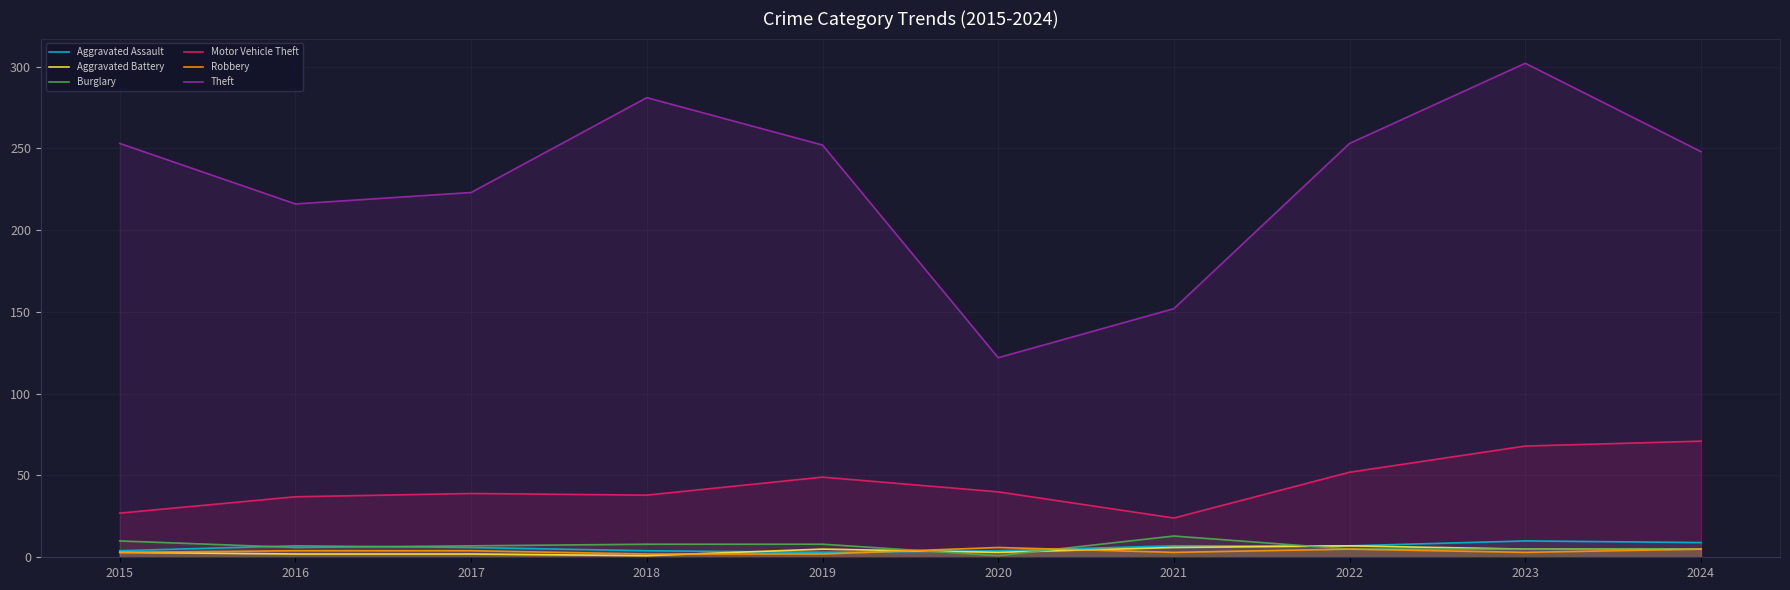

How many lines are shown in the chart?

6